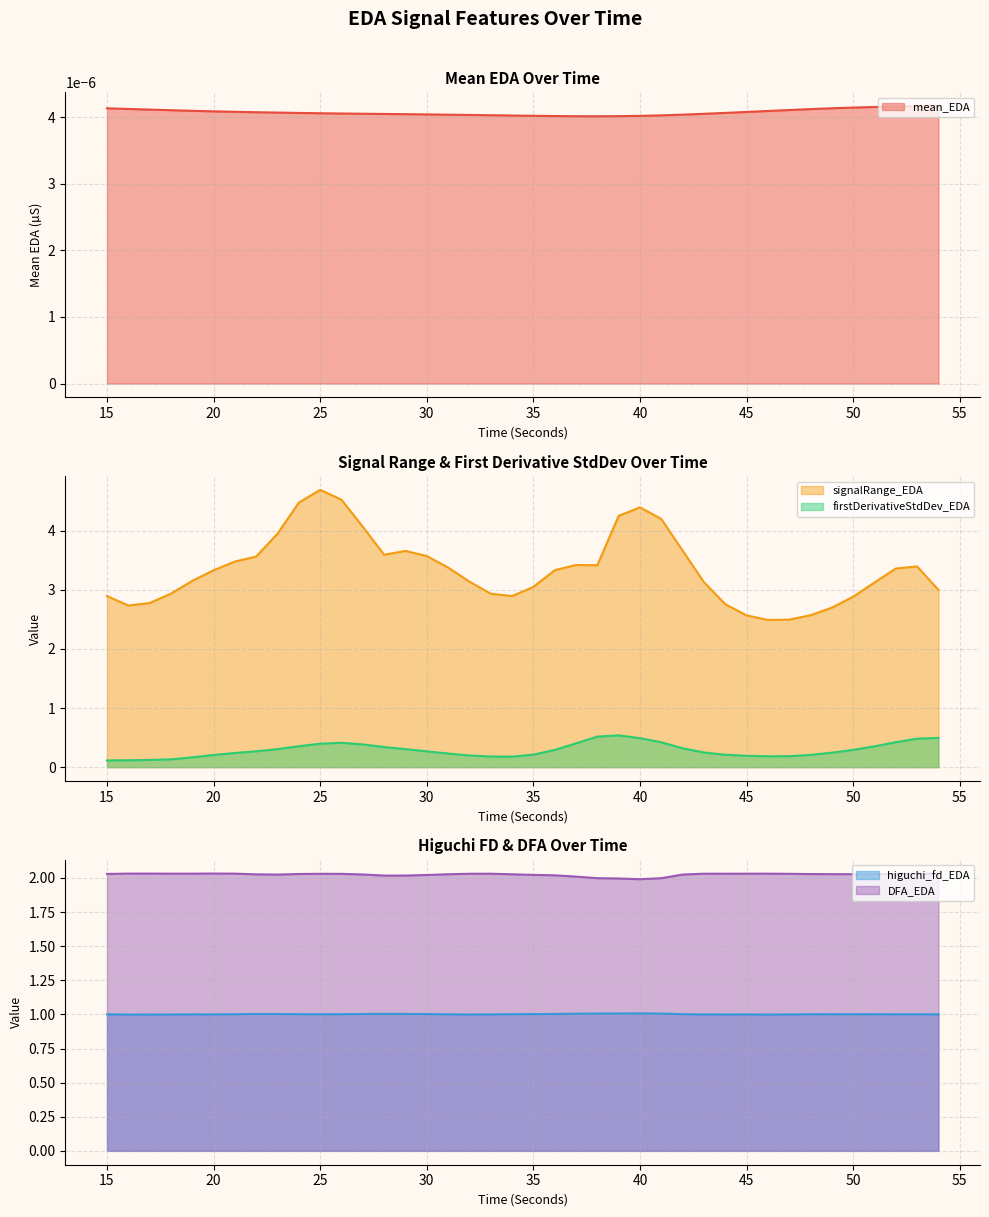

True or false: firstDerivativeStdDev_EDA and signalRange_EDA cross at least once.

False